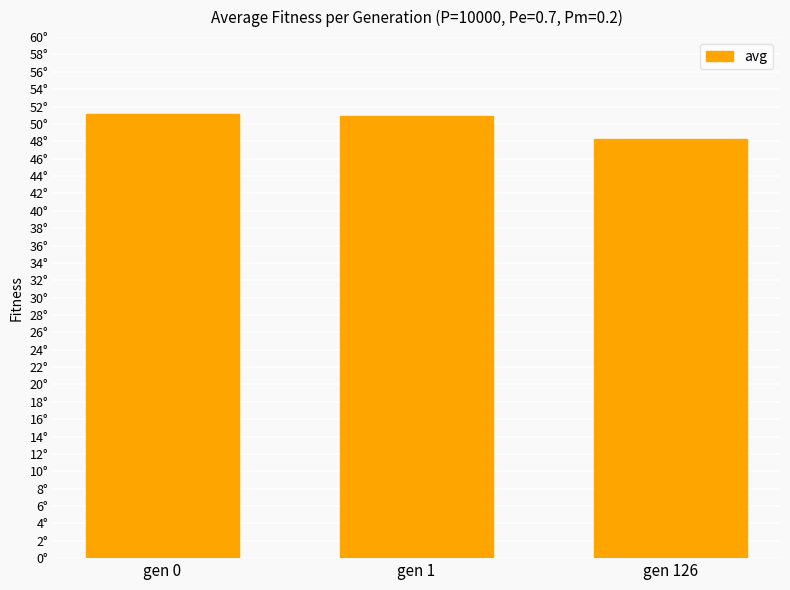

Are the bars horizontal?

No